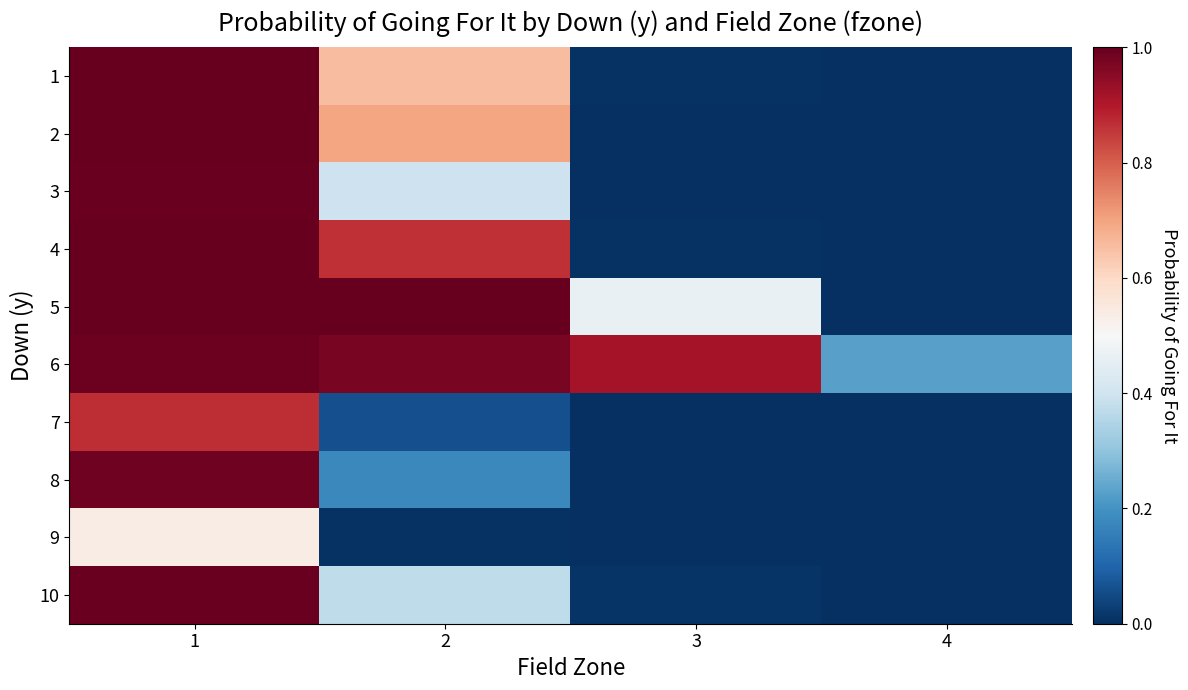

Which category has the lowest value across all series?

4